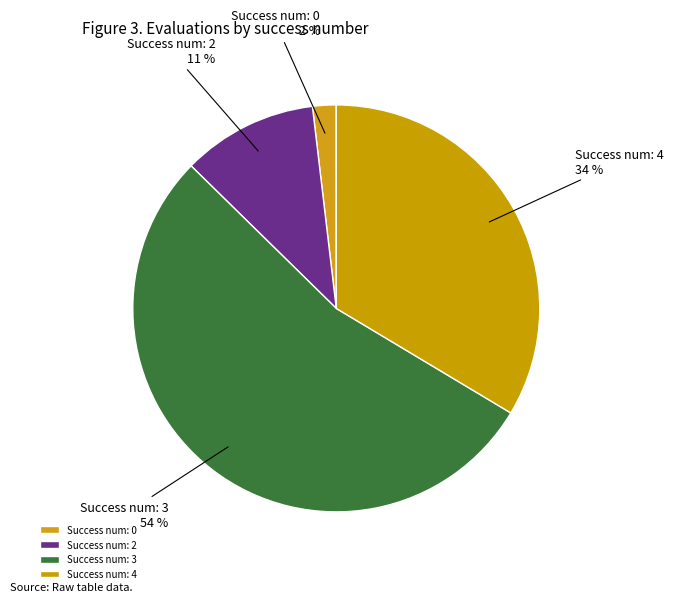

Combined, do Success num: 4 and Success num: 0 account for over 50%?

No